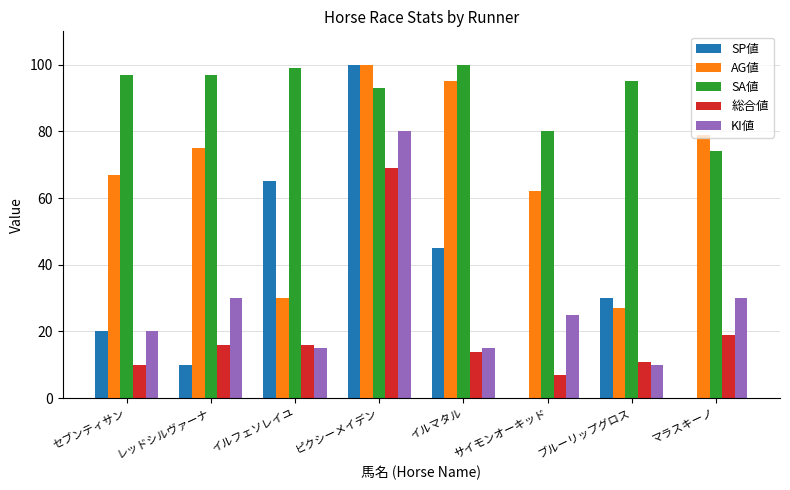

What is the sum of the SA値 values at イルフェソレイユ and セブンティサン?

196